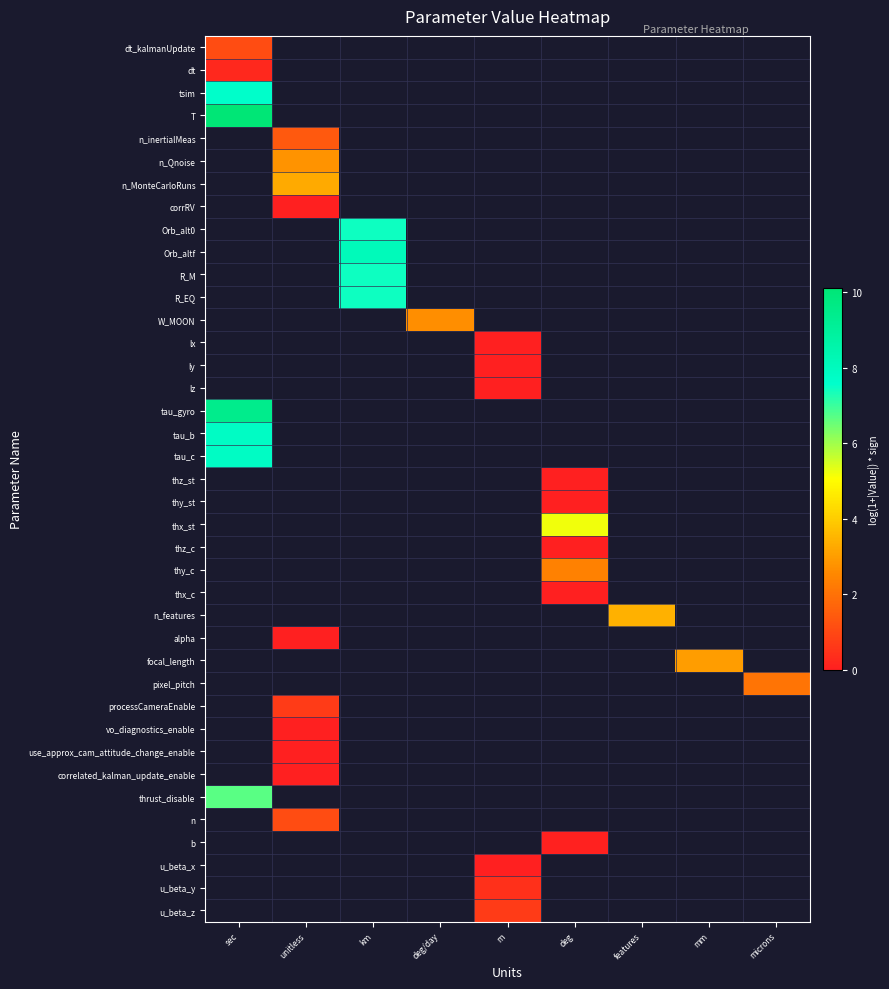

At microns, list the series in order from smallest to largest.

dt_kalmanUpdate, dt, tsim, T, n_inertialMeas, n_Qnoise, n_MonteCarloRuns, corrRV, Orb_alt0, Orb_altf, R_M, R_EQ, W_MOON, lx, ly, lz, tau_gyro, tau_b, tau_c, thz_st, thy_st, thx_st, thz_c, thy_c, thx_c, n_features, alpha, focal_length, pixel_pitch, processCameraEnable, vo_diagnostics_enable, use_approx_cam_attitude_change_enable, correlated_kalman_update_enable, thrust_disable, n, b, u_beta_x, u_beta_y, u_beta_z